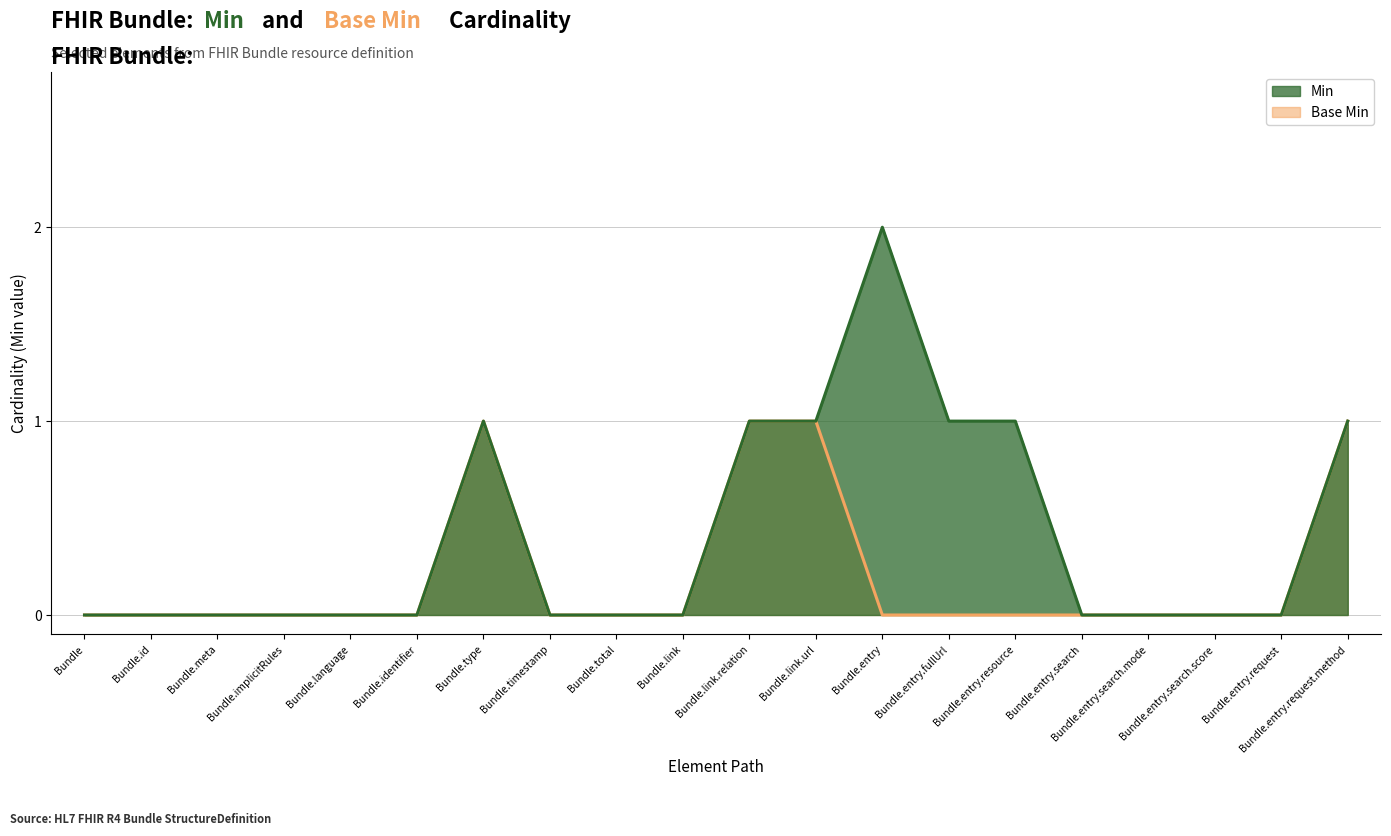

How many data points in Base Min are above 0?

4